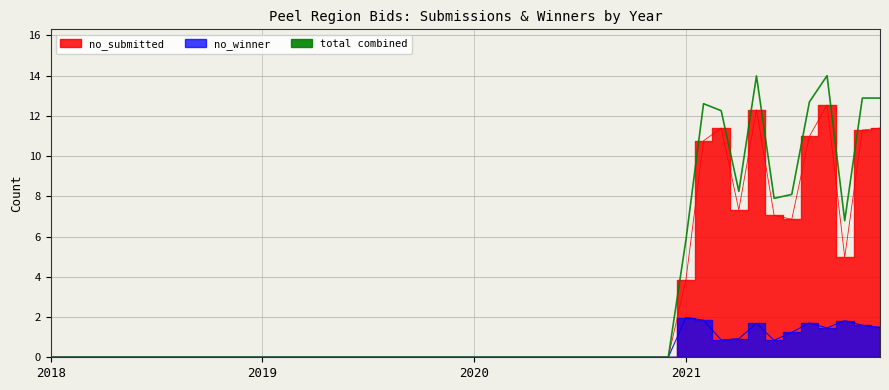

True or false: no_submitted and no_winner intersect in this chart.

False